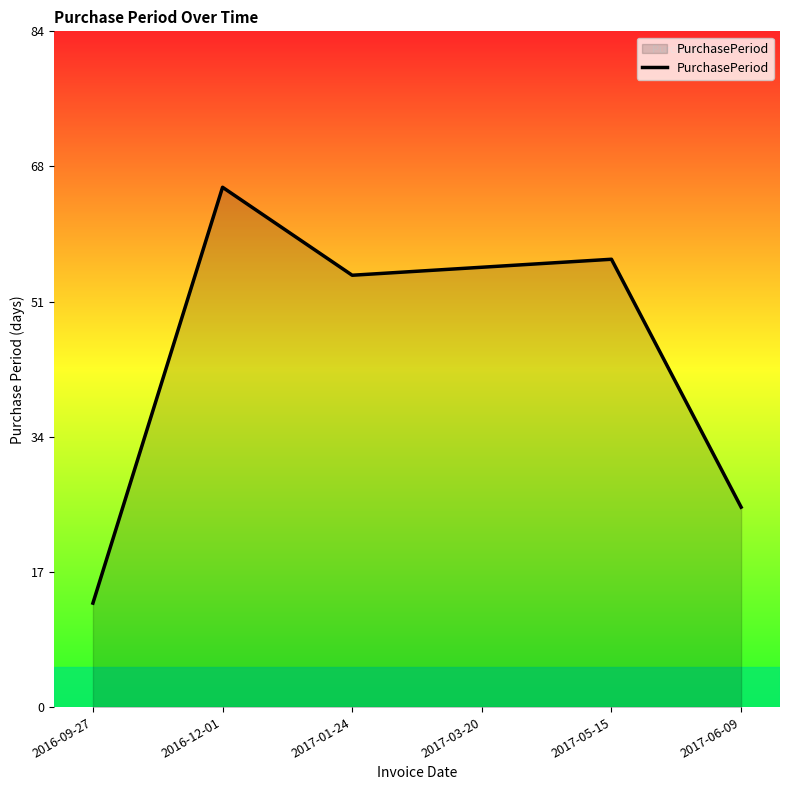

Reading left to right, extract all data points from this chart.

2016-09-27=13	2016-12-01=65	2017-01-24=54	2017-03-20=55	2017-05-15=56	2017-06-09=25